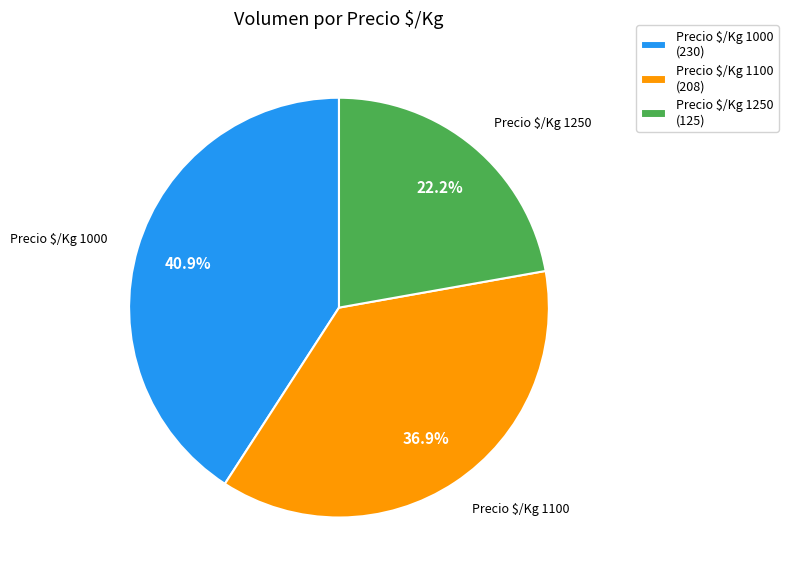

What percentage is NOT represented by Precio $/Kg 1000 (230)?

59.1%